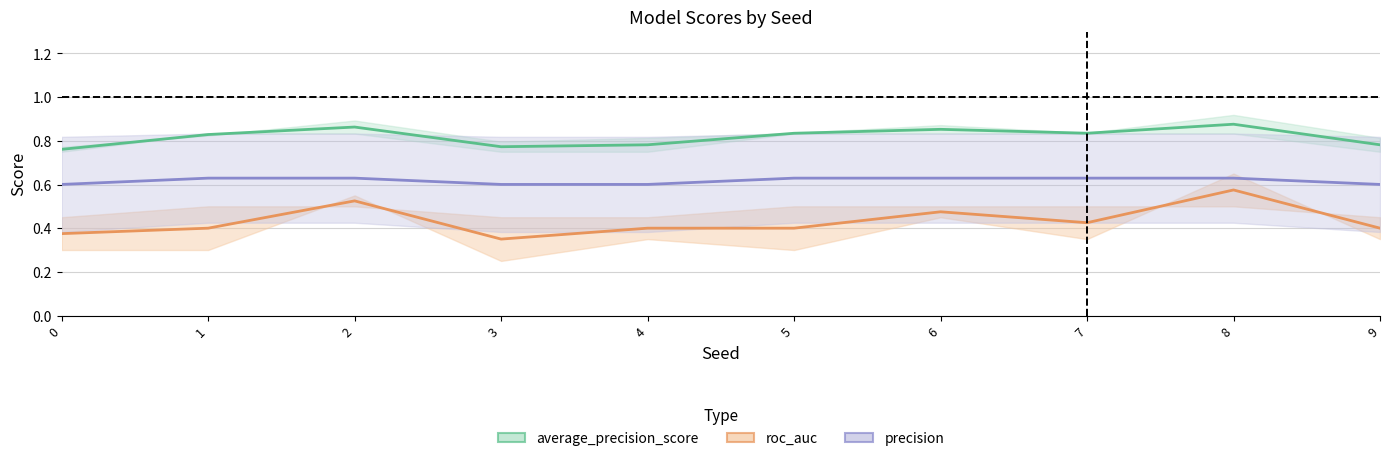

What is the difference between the acc values at 8 and 4?

0.1